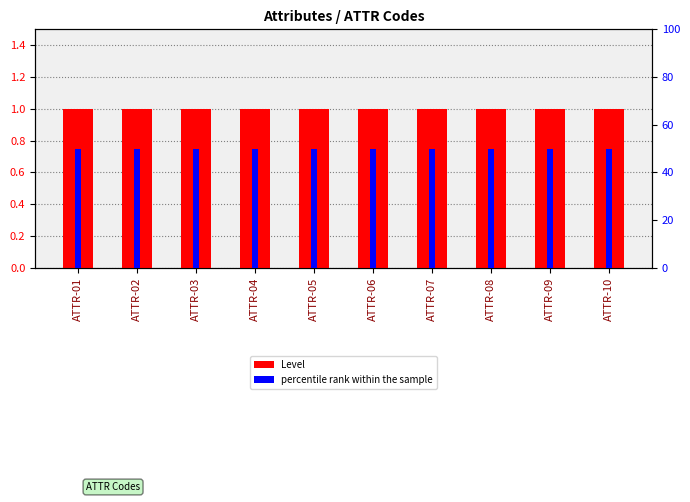

What is the value of the percentile rank within the sample bar at the 6th from the left?

50